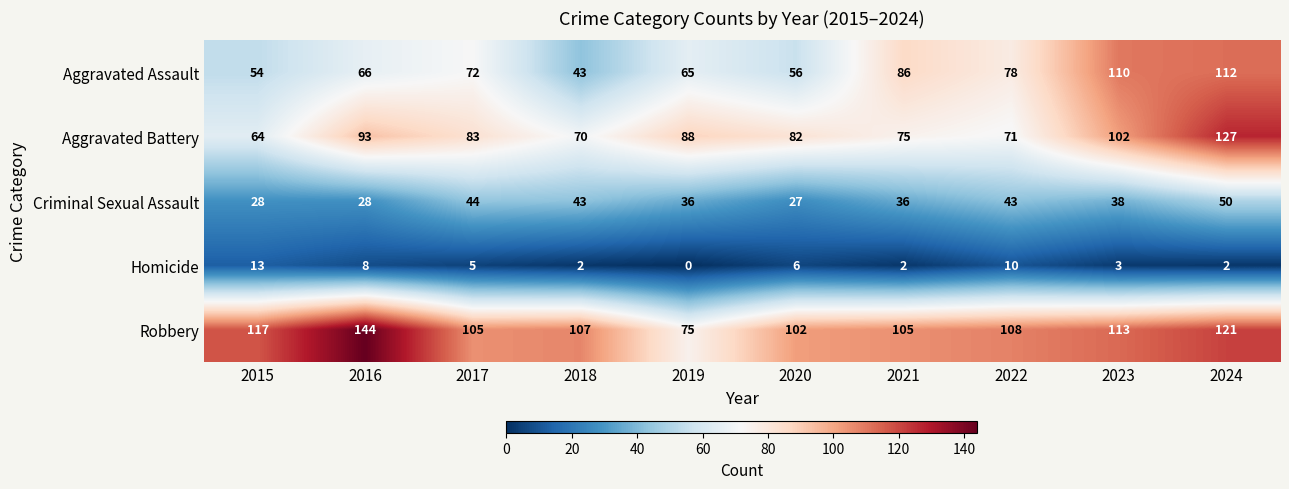

At which category is the sum across all series the highest?

2024